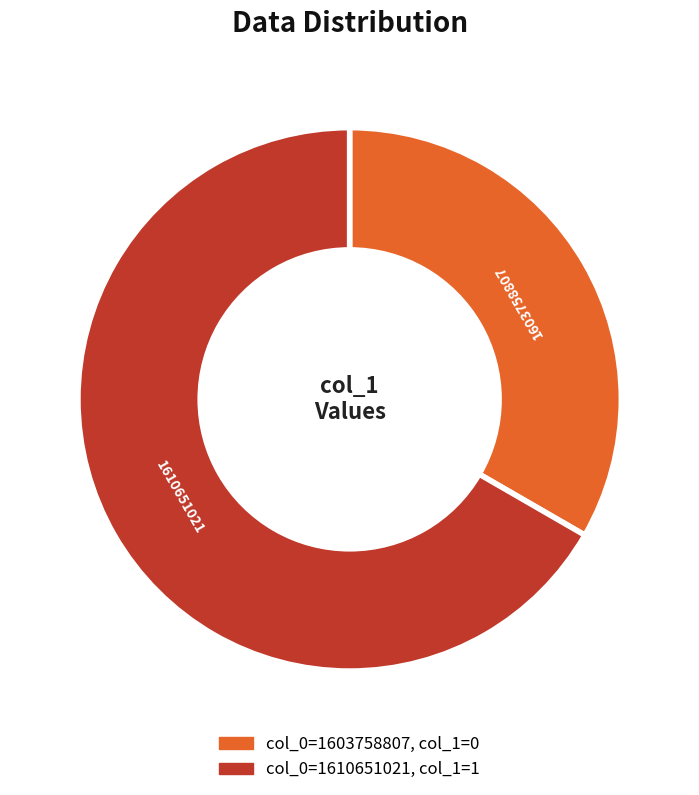

Count the number of slices in the pie.

2